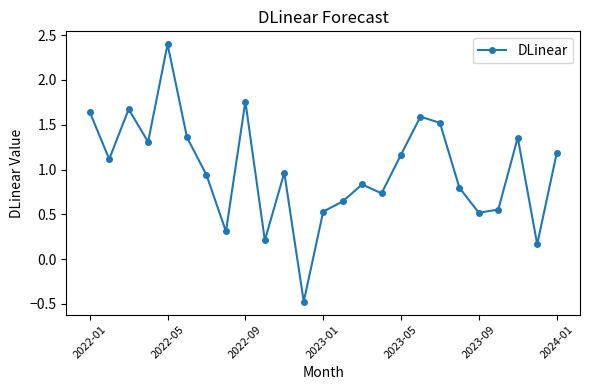

What is the difference between the second highest and minimum values?

2.2